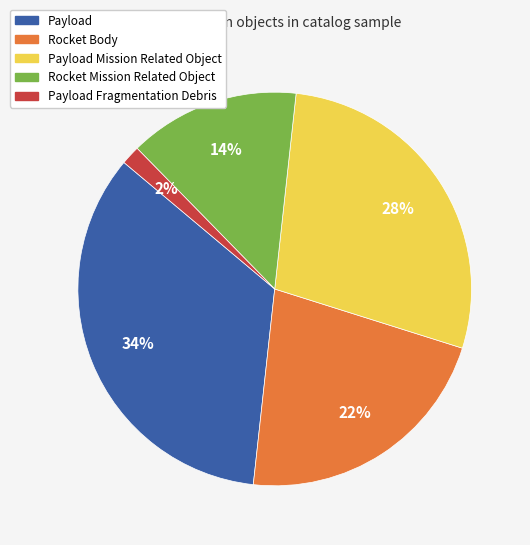

Does any single category account for the majority?

No